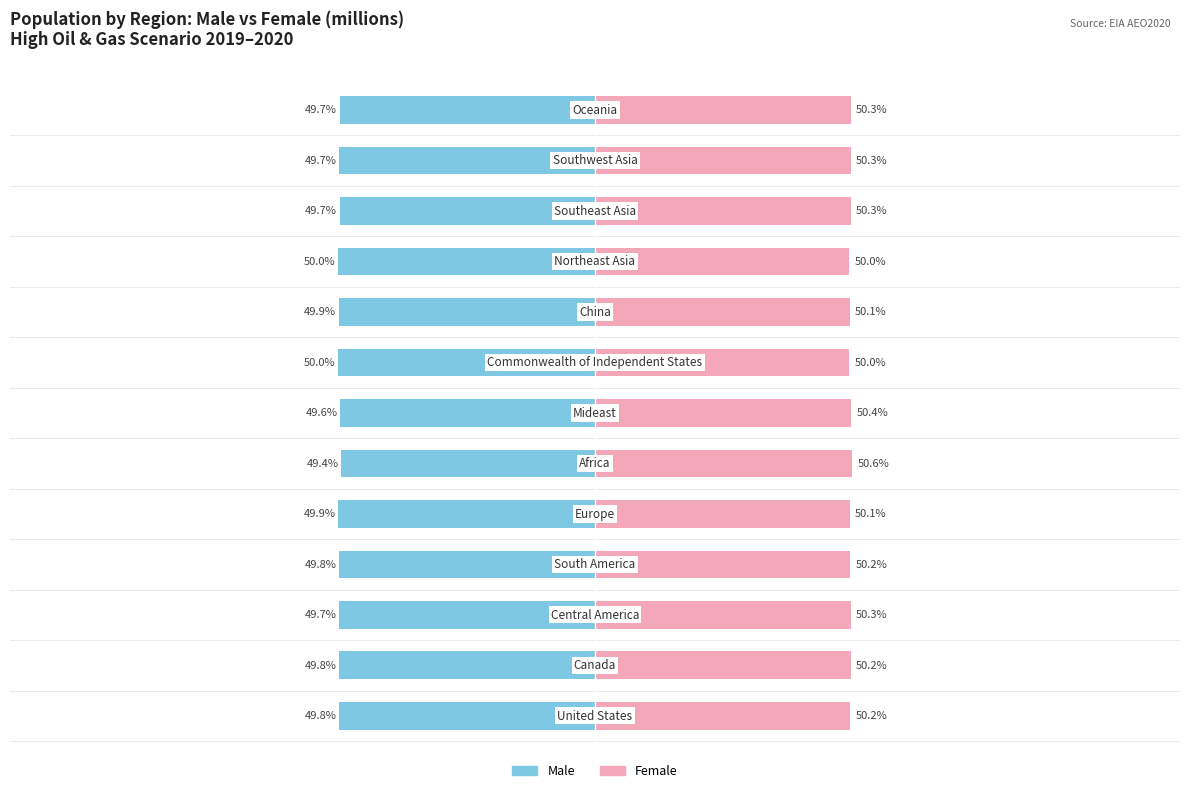

List the series in order of their peak value, lowest first.

Male, Female